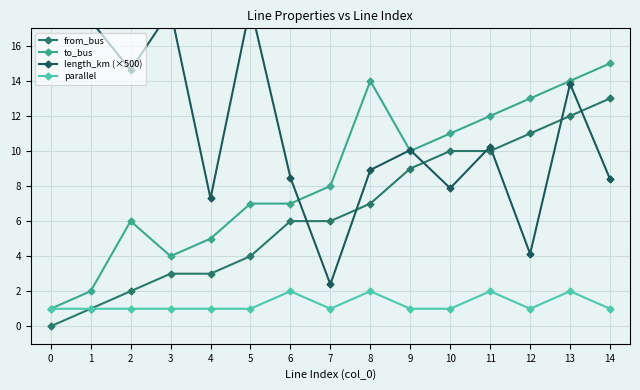

How many interior local valleys does the to_bus series have?

2